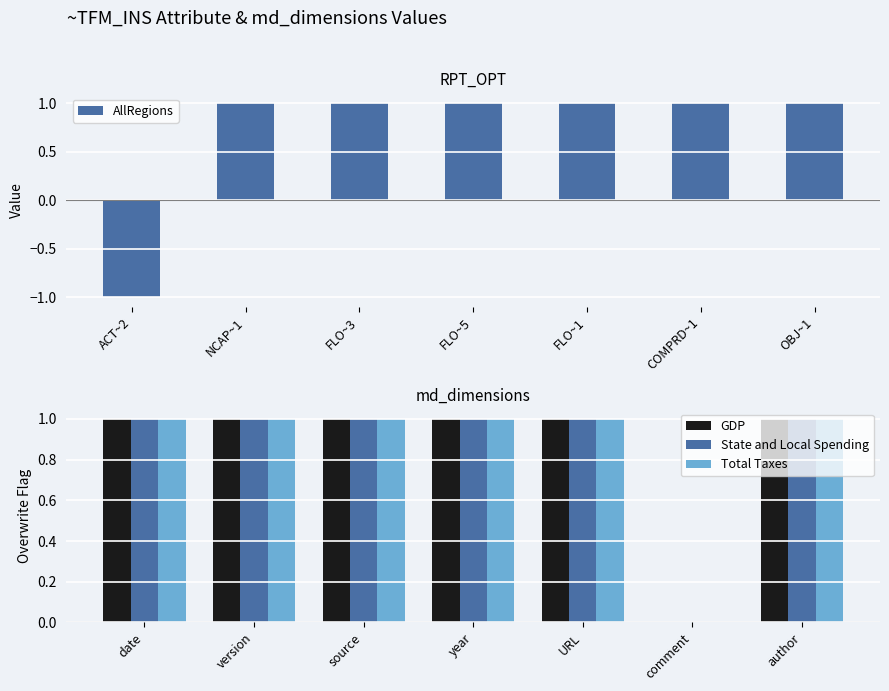

How many groups of bars are there?

7